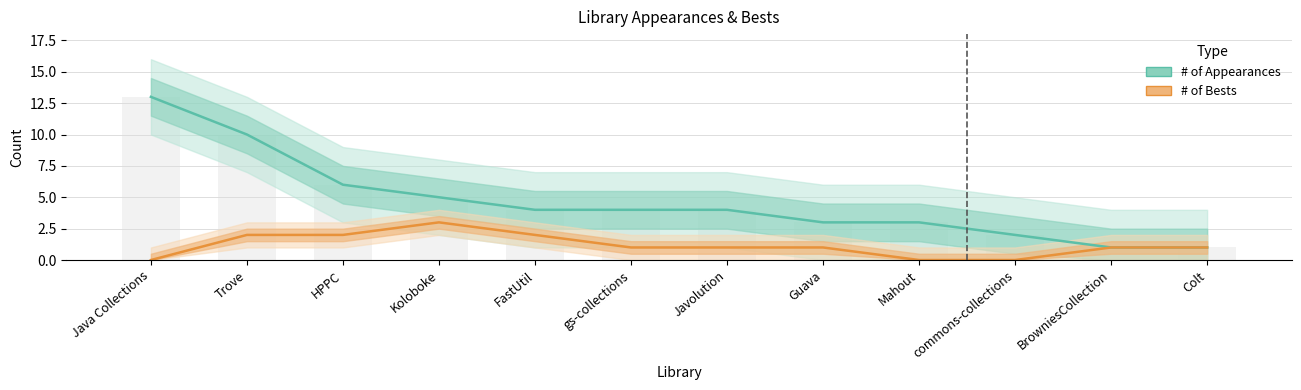

Reading right to left, transcribe all the data shown in this chart.

# of Appearances: Colt=1	BrowniesCollection=1	commons-collections=2	Mahout=3	Guava=3	Javolution=4	gs-collections=4	FastUtil=4	Koloboke=5	HPPC=6	Trove=10	Java Collections=13
# of Bests: Colt=1	BrowniesCollection=1	commons-collections=0	Mahout=0	Guava=1	Javolution=1	gs-collections=1	FastUtil=2	Koloboke=3	HPPC=2	Trove=2	Java Collections=0